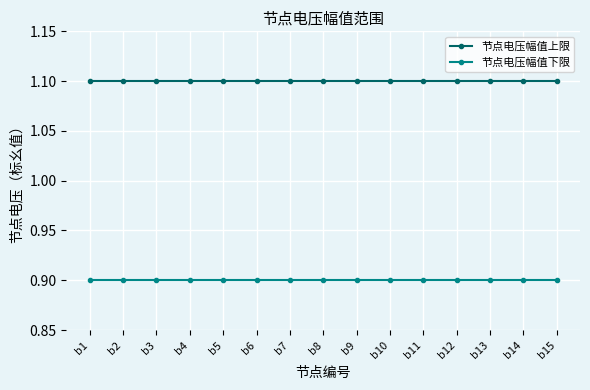

What is the minimum value for 节点电压幅值上限?

1.1